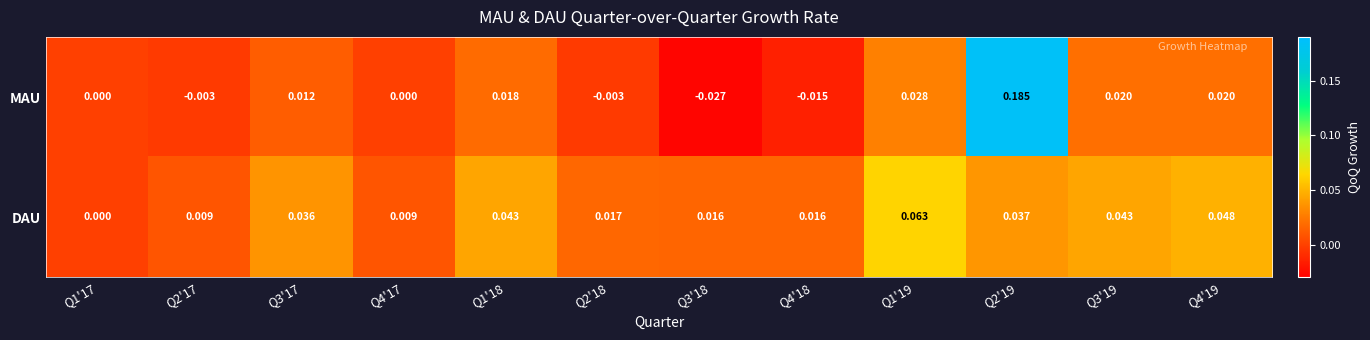

Which series has the largest range (max minus min)?

MAU